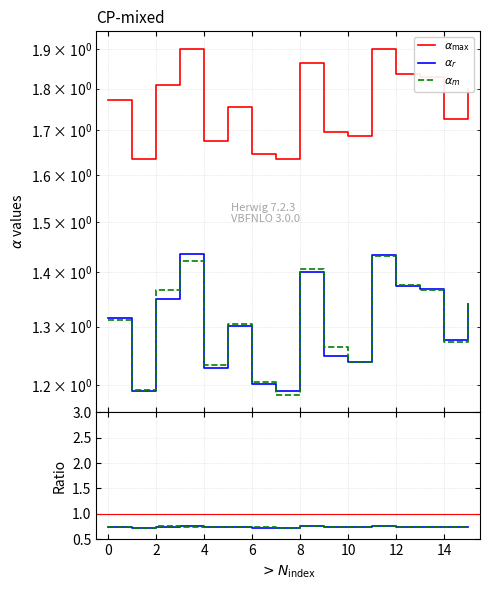

How many series are shown in this chart?

5